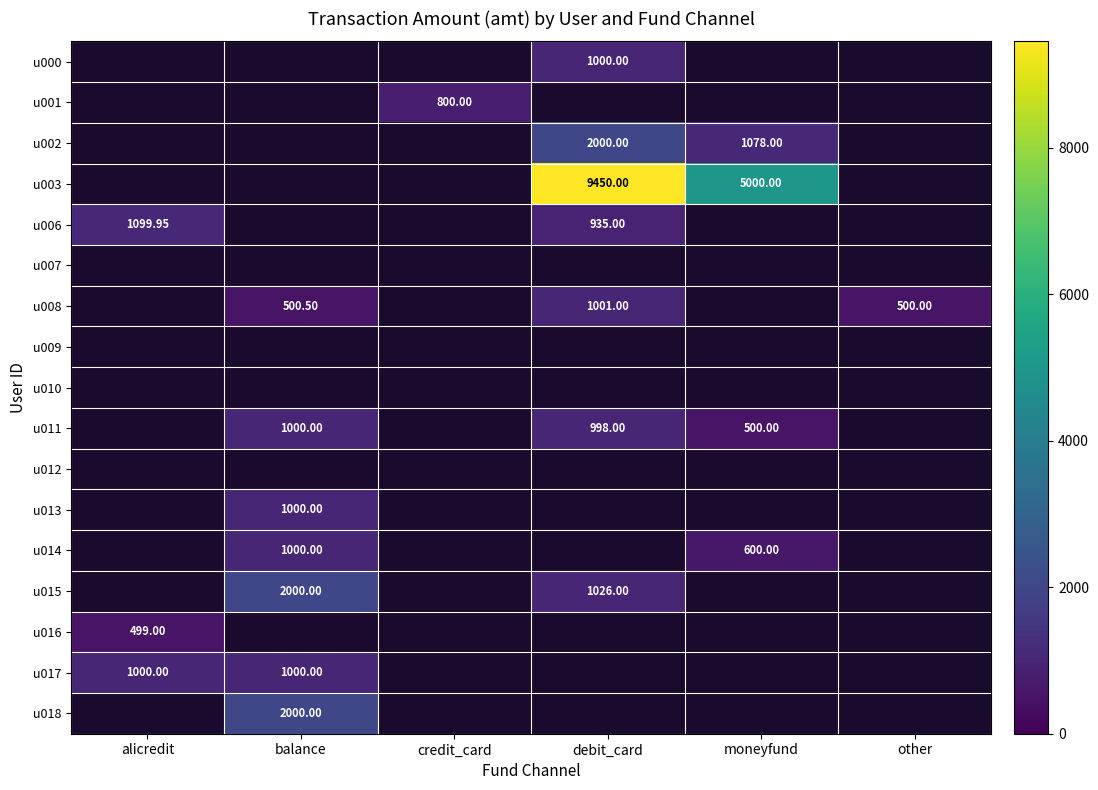

What is the smallest value displayed?

499.0